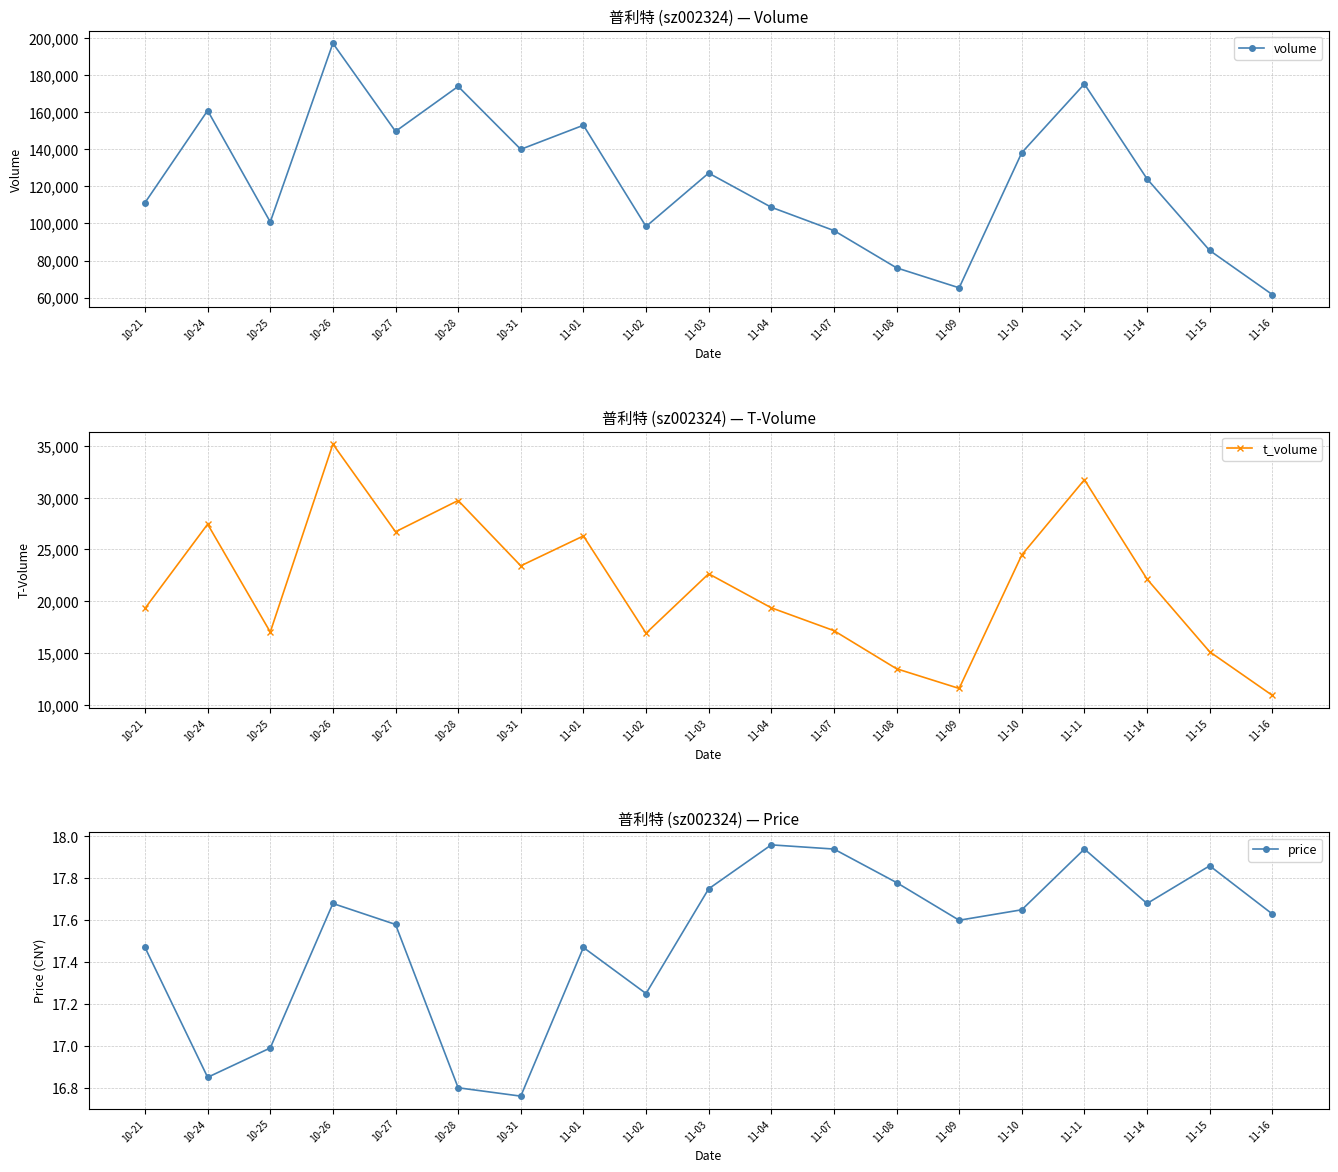

What is the difference between the second highest and minimum values in the price series?

1.2